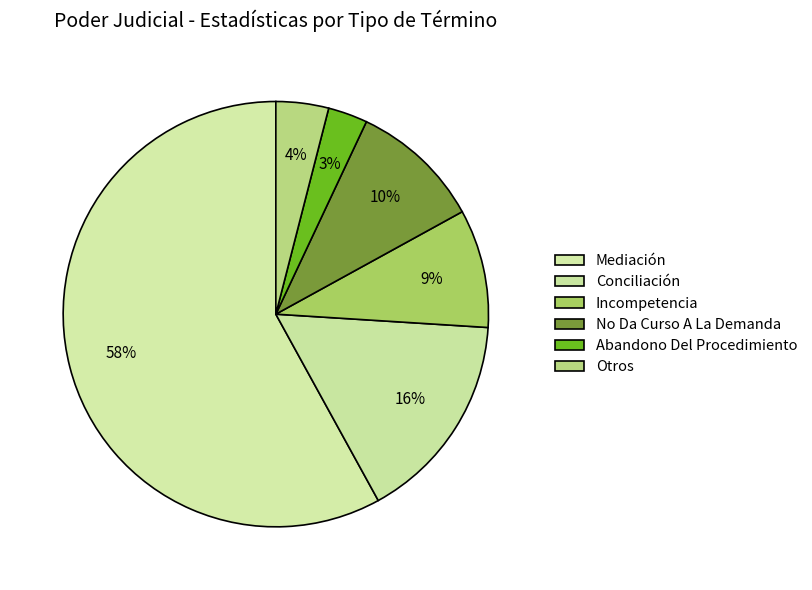

Which slice represents more than half of the pie?

Mediación